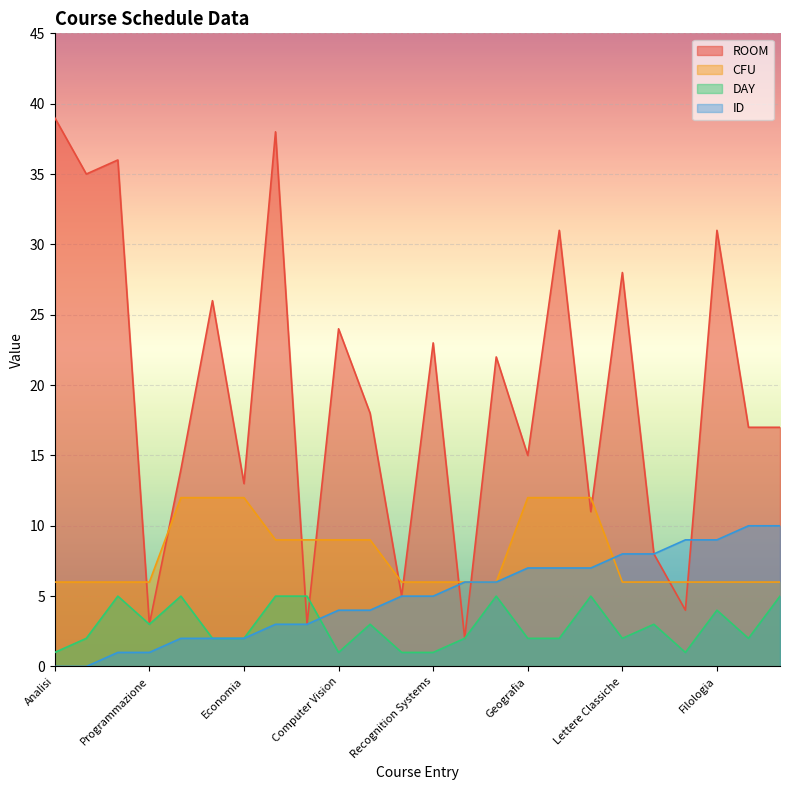

At how many categories does at least one series exceed 23?

9